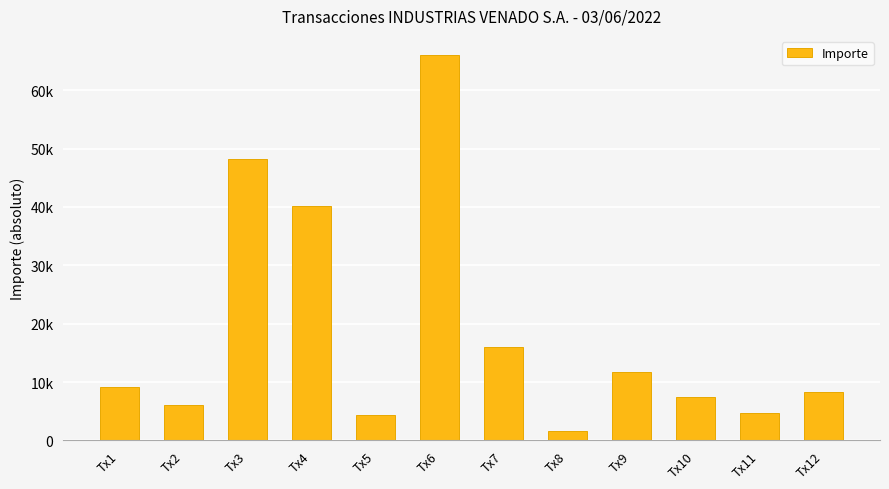

Which category has the highest value across all series?

Tx6